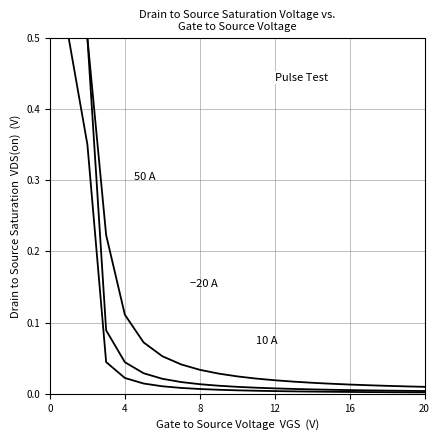

Does the chart display data point markers on the line(s)?

No